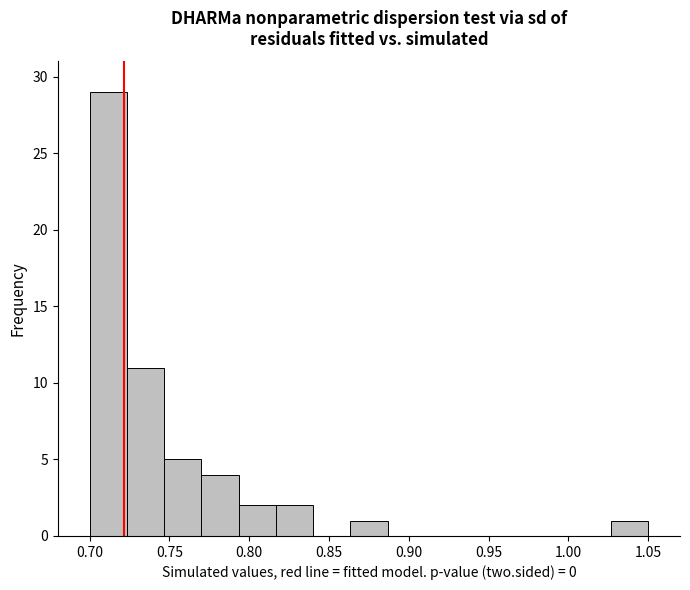

How tall is the bar that spans 0.700 to 0.725 on the x-axis? Neither the bar edges nor the heights are printed on the chart, so give them approximately, as read against the axes.

29